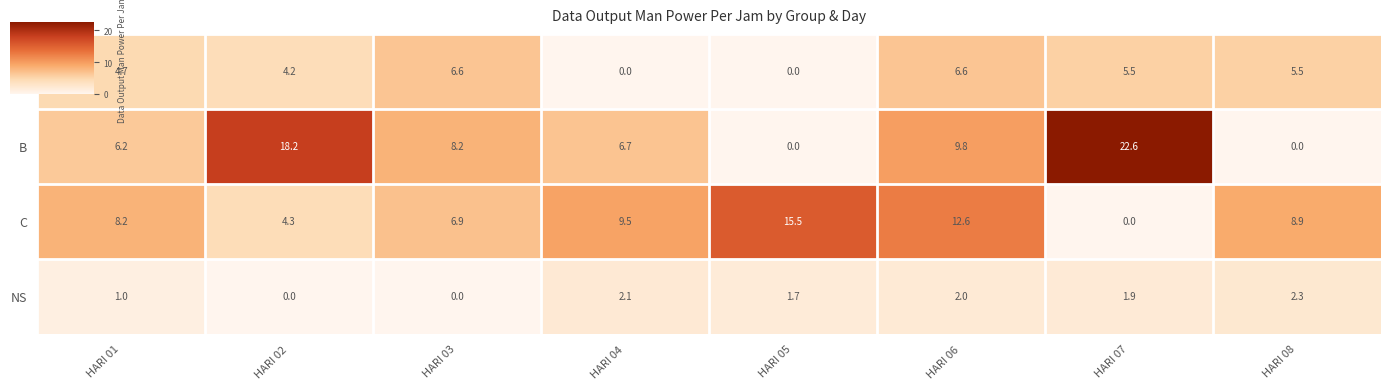

What is the difference between the maximum and minimum values in the NS series?

2.3